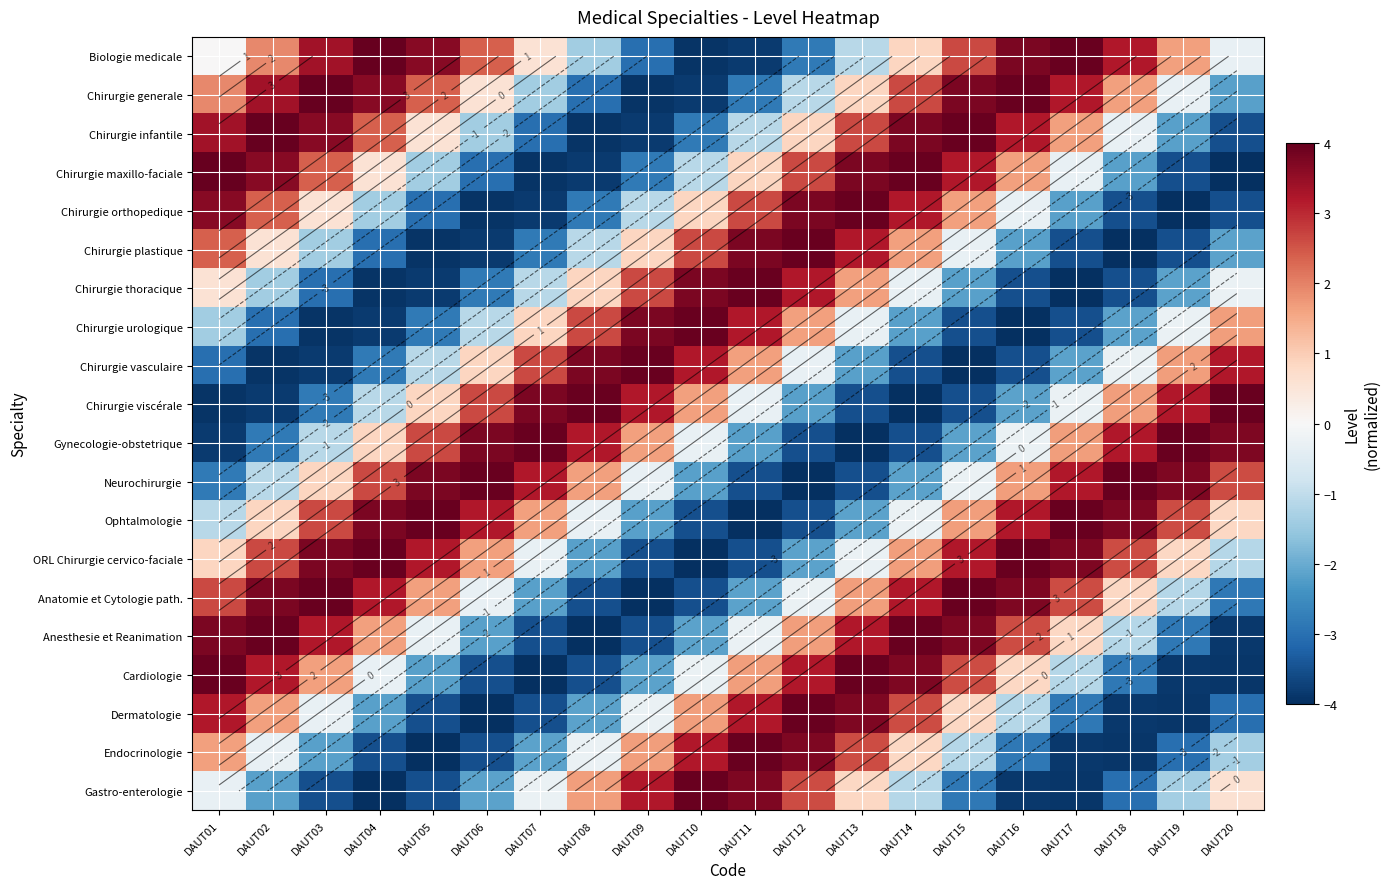

What is the difference between the Cardiologie values at DAUT05 and DAUT16?

3.0